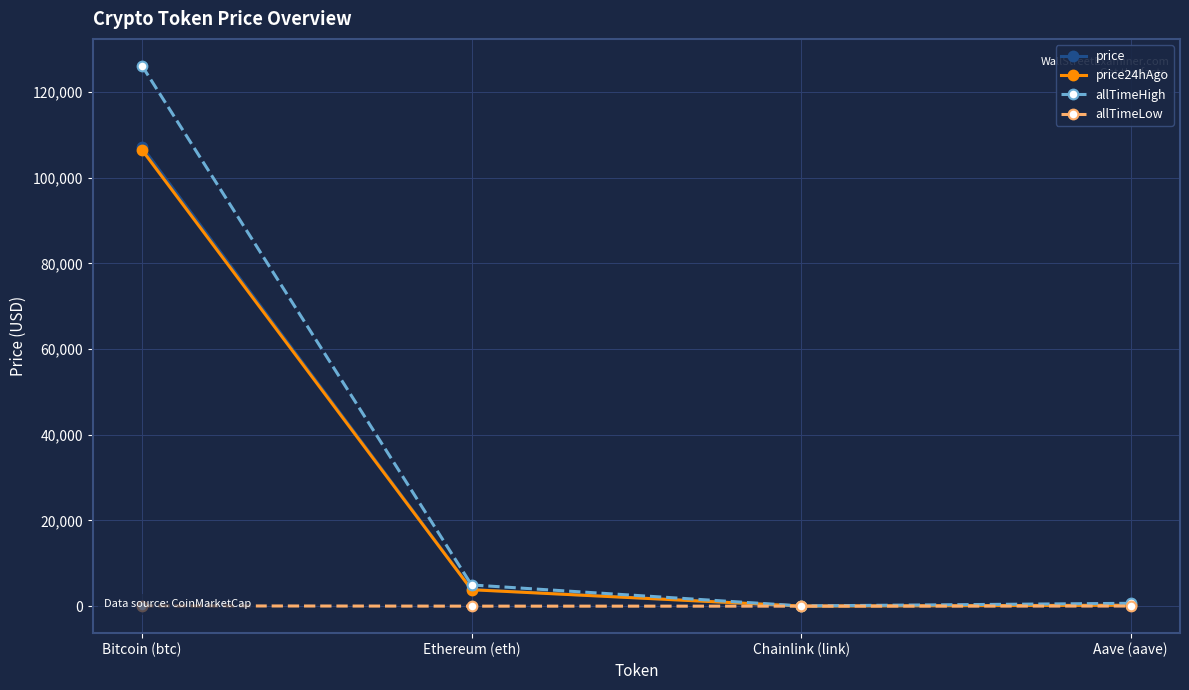

At which category does the chart reach its peak across all series?

Bitcoin (btc)